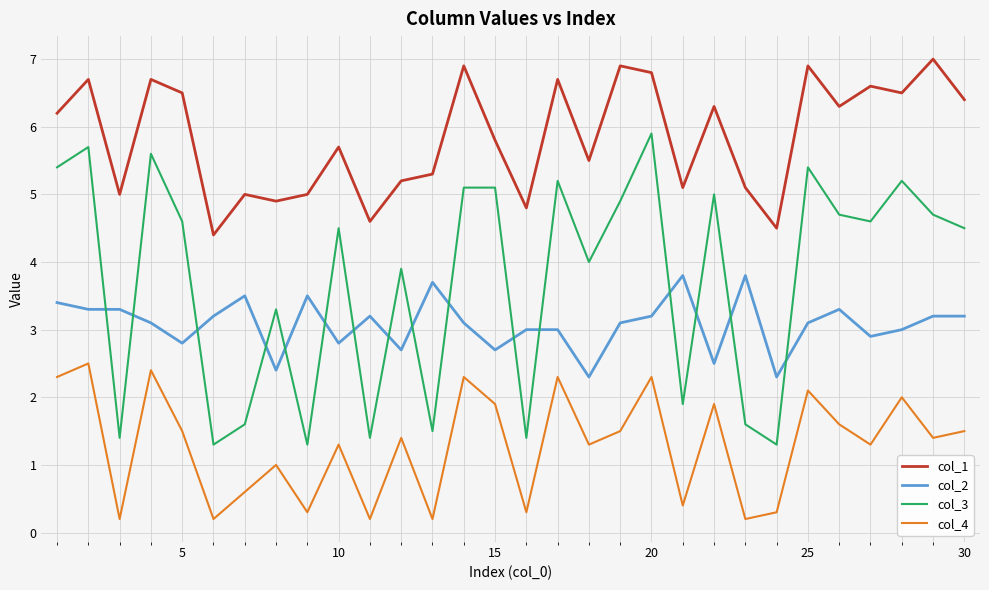

Does the chart have visible grid lines?

Yes